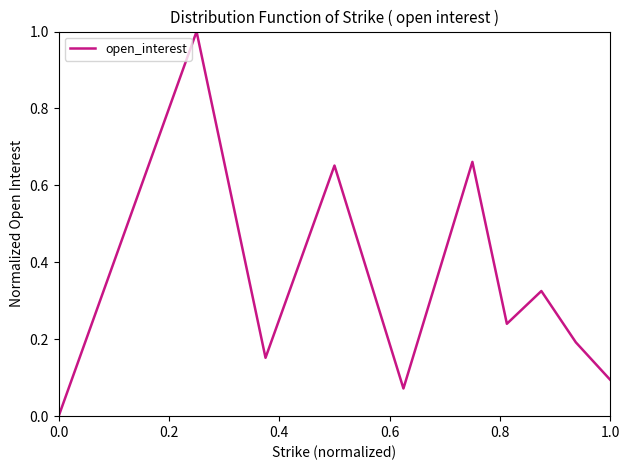

How many lines are shown in the chart?

1